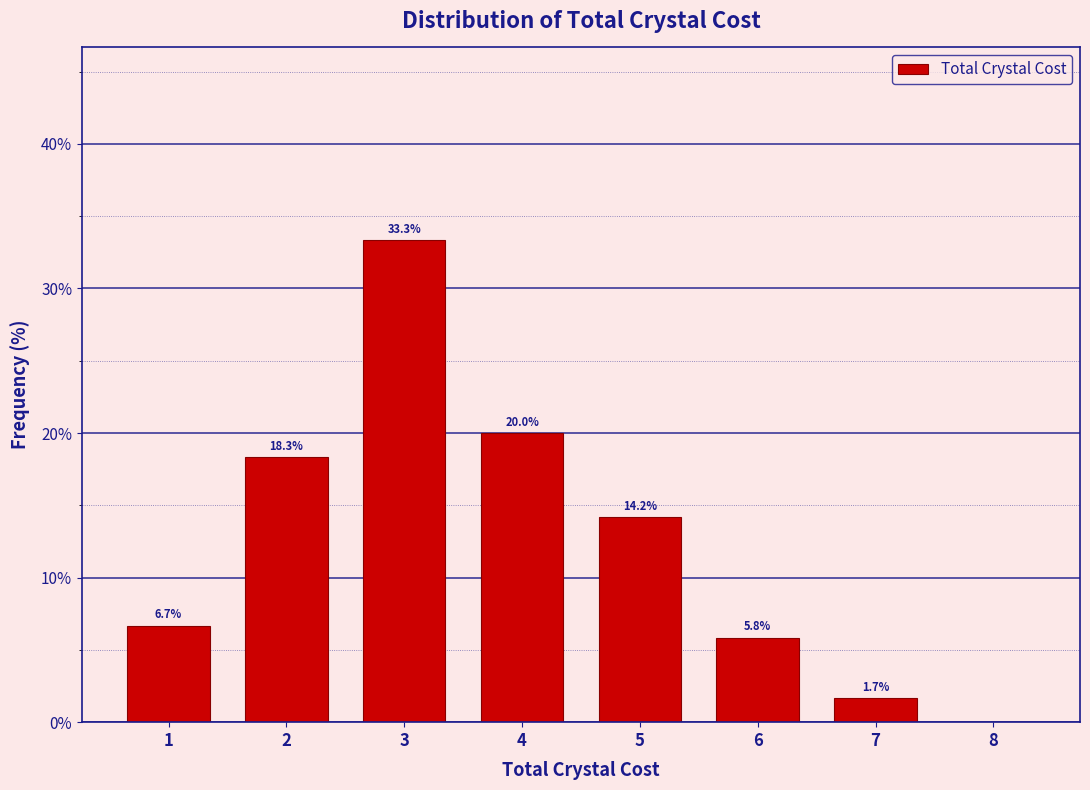

Which range on the x-axis has the tallest bar?

2.5 to 3.5